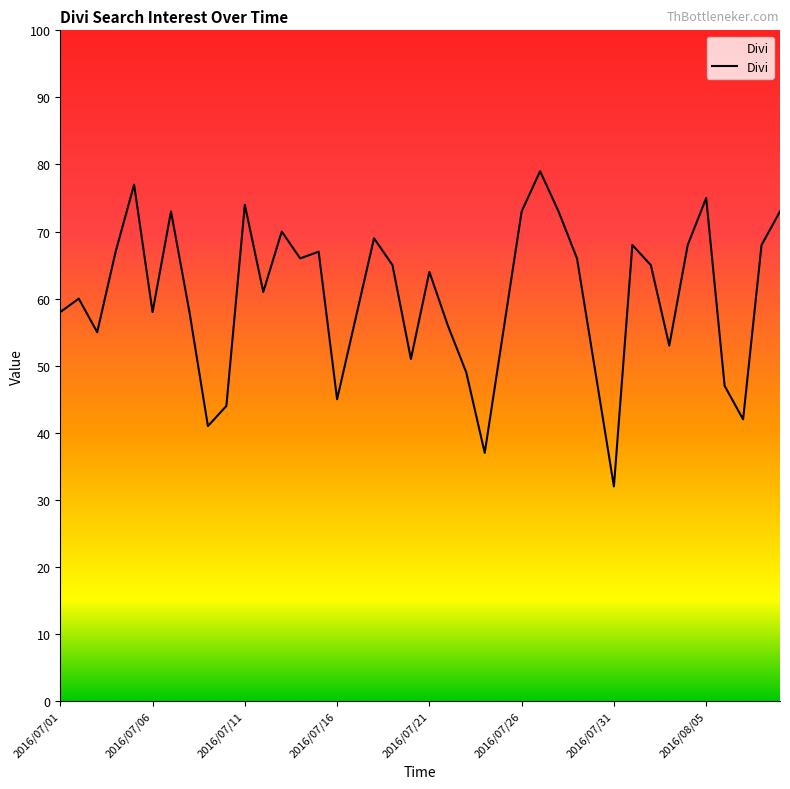

What is the minimum value shown in the chart?

32